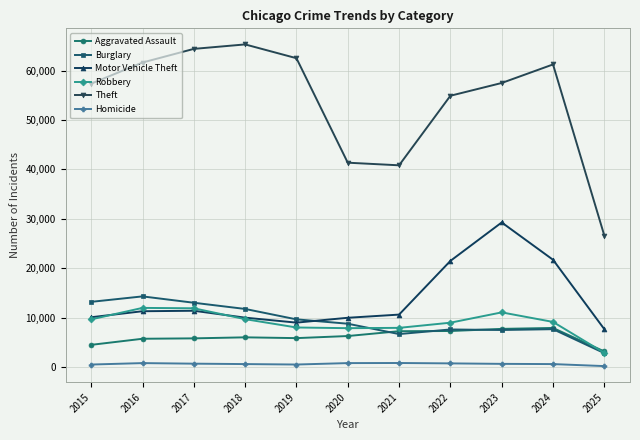

True or false: Motor Vehicle Theft has more than 1 interior local peaks.

True